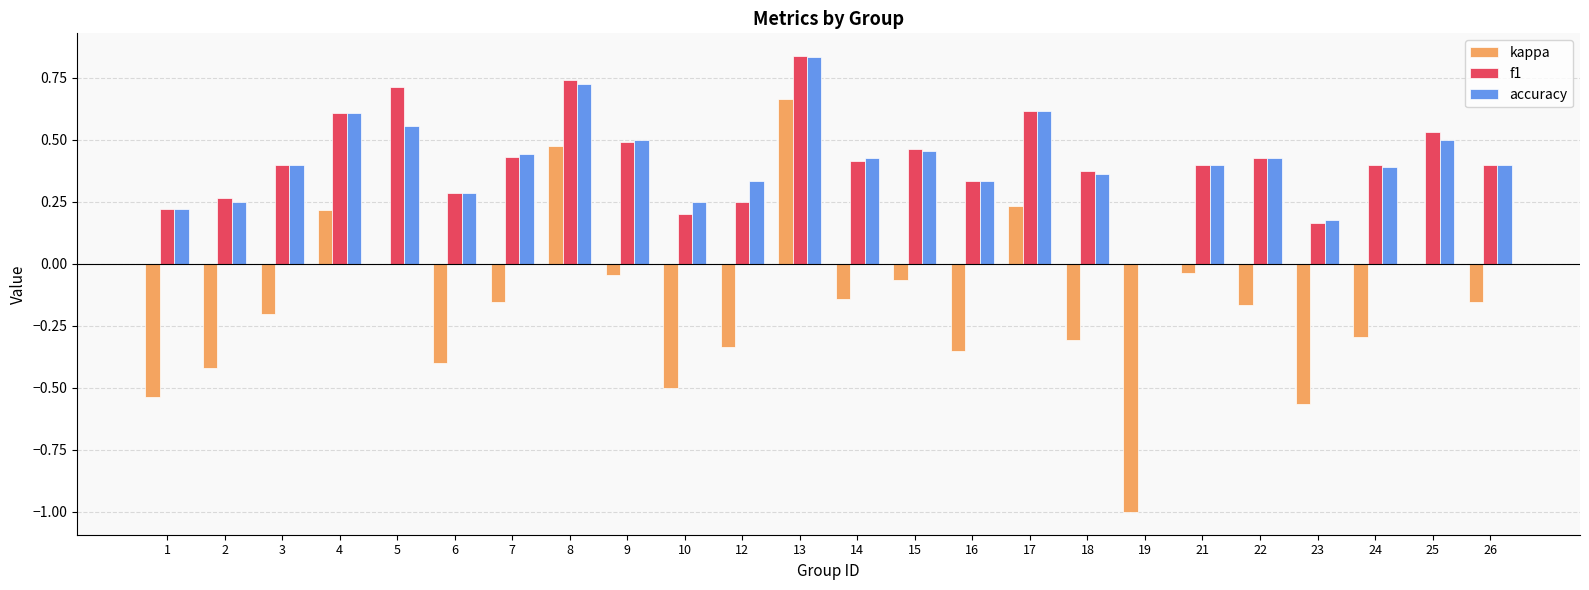

At which label does kappa first exceed 0?

4